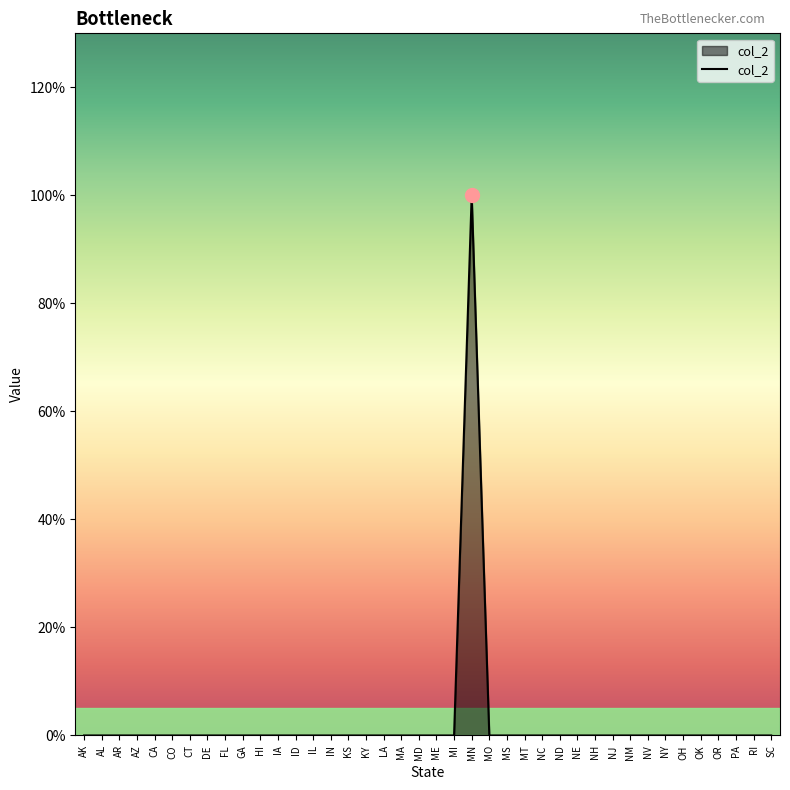

Which has a higher value, NJ or AZ?

NJ